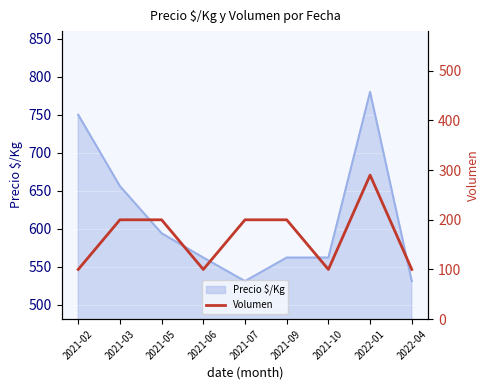

List the labels in order of value, smallest first.

2021-02, 2021-06, 2021-10, 2022-04, 2021-03, 2021-05, 2021-07, 2021-09, 2022-01